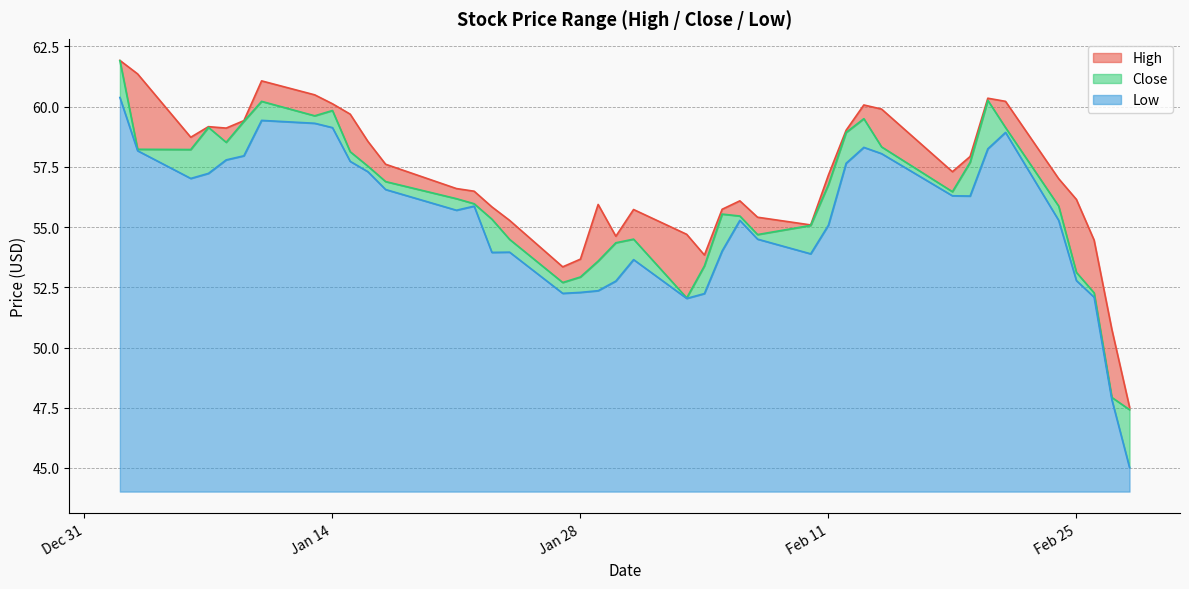

What is the total value across all series at 2020-02-27?

146.5